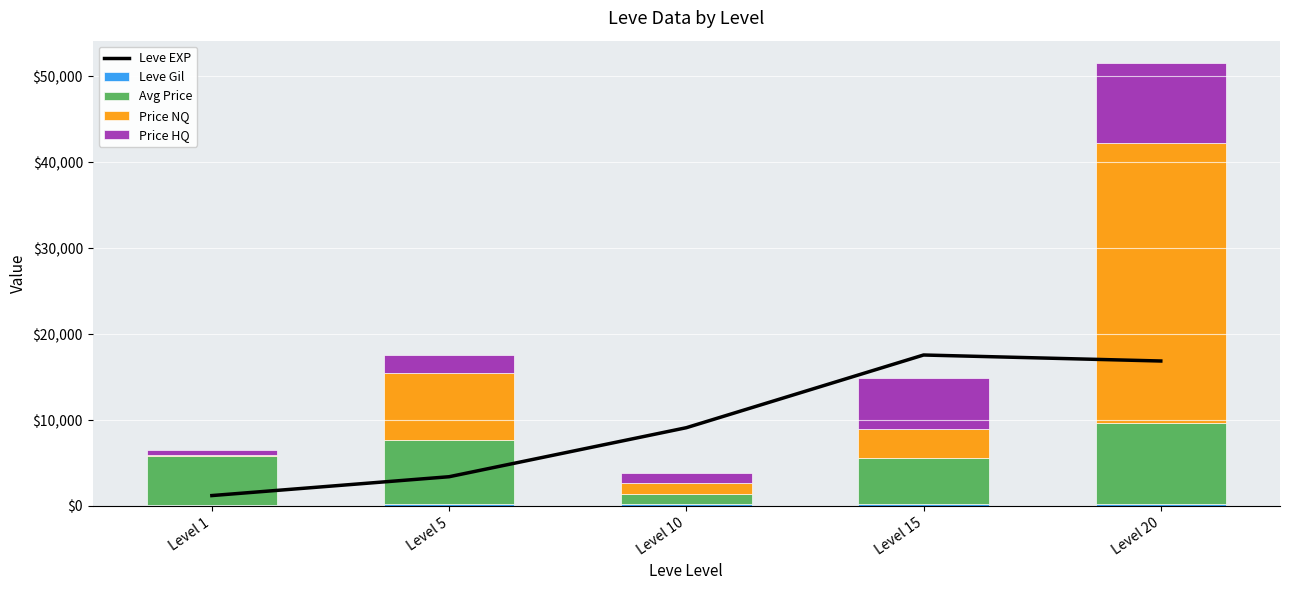

What is the value of the Price NQ bar at the 3rd from the left?

1305.7